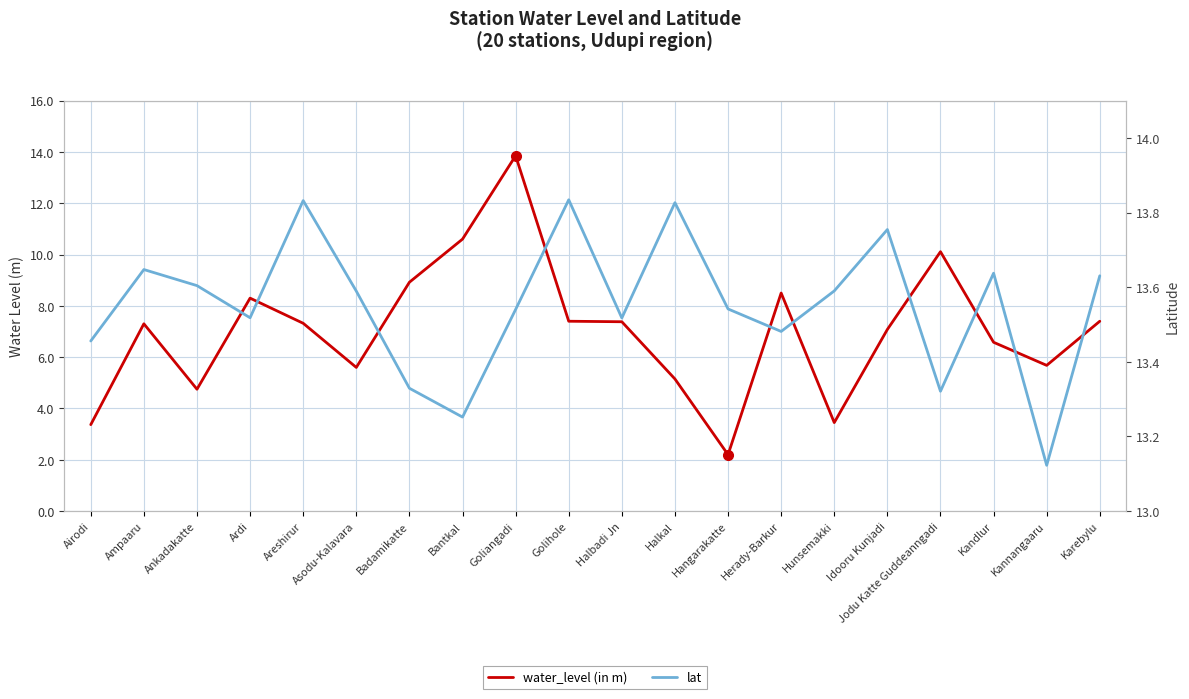

What is the highest value of the lat series?

13.8